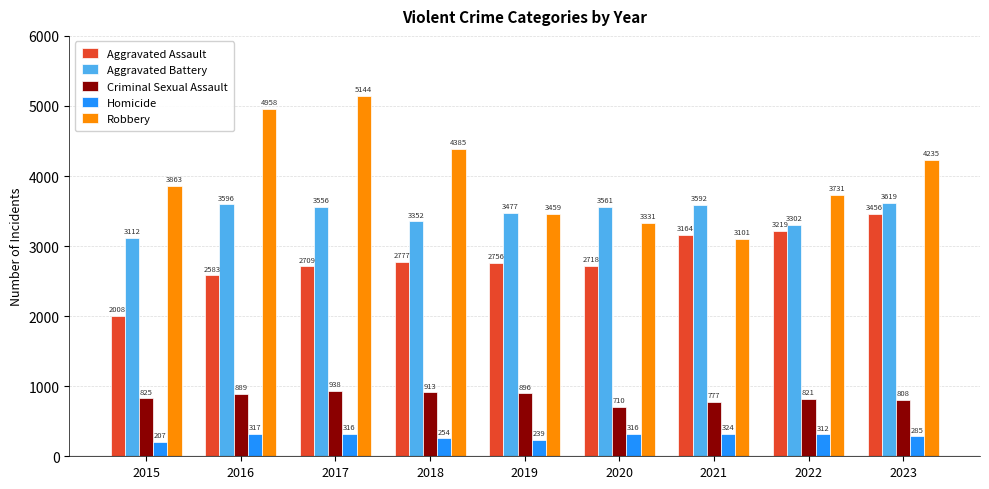

List the labels in order of Criminal Sexual Assault value, smallest first.

2020, 2021, 2023, 2022, 2015, 2016, 2019, 2018, 2017